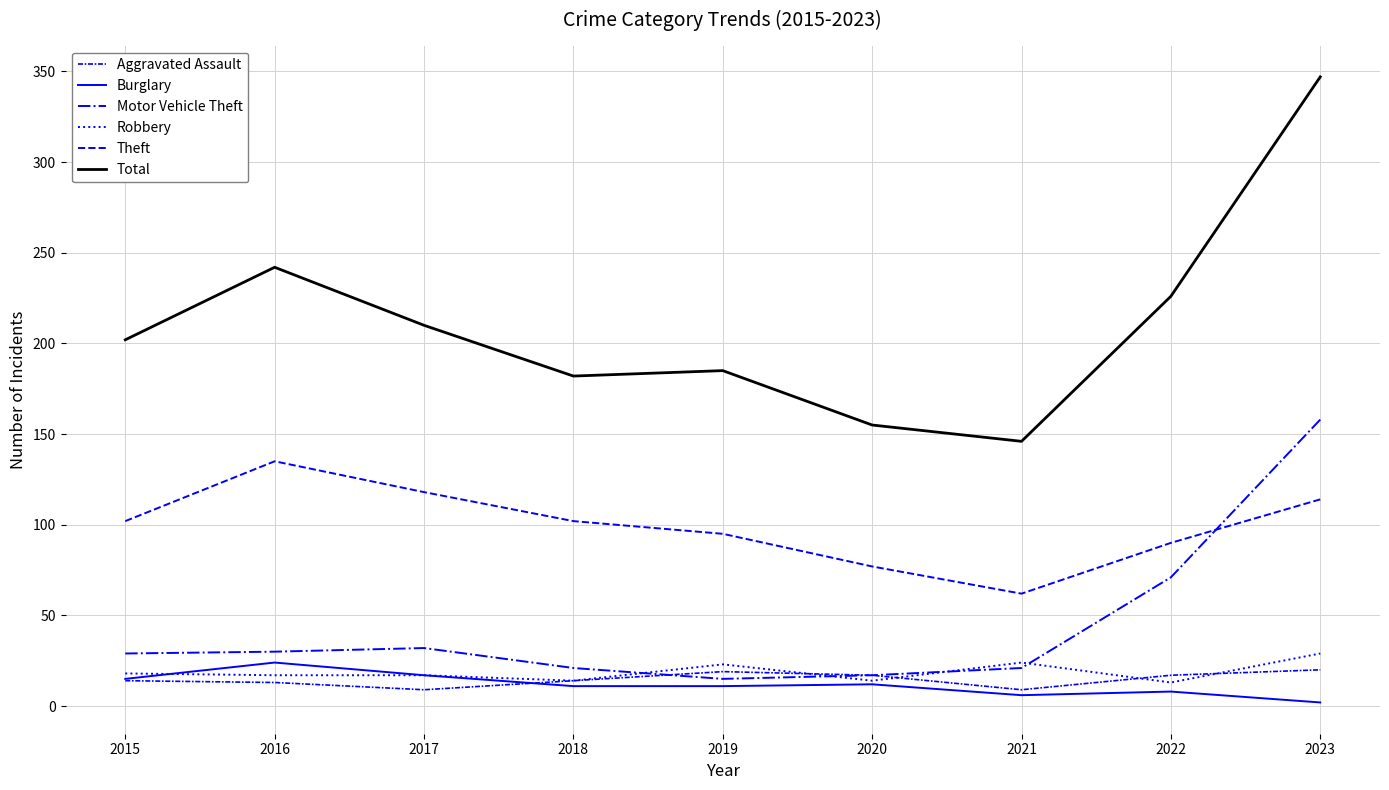

How many lines are shown in the chart?

6